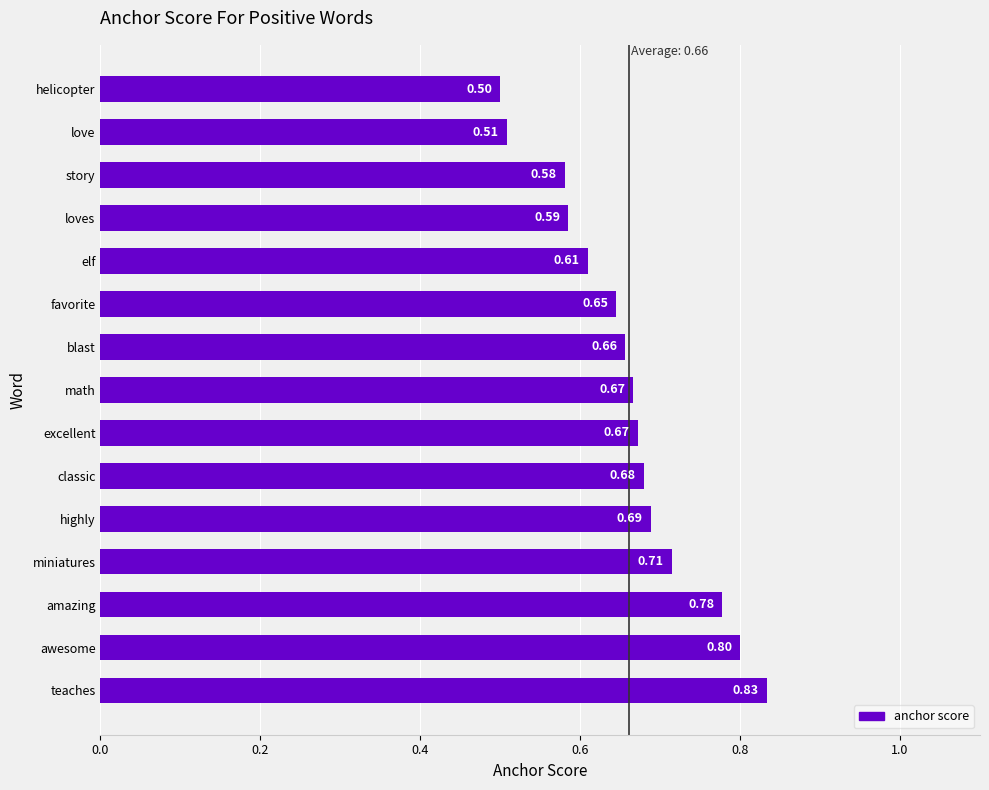

At which category does the chart reach its peak across all series?

teaches